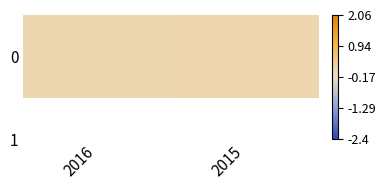

Count the number of categories in the chart.

2